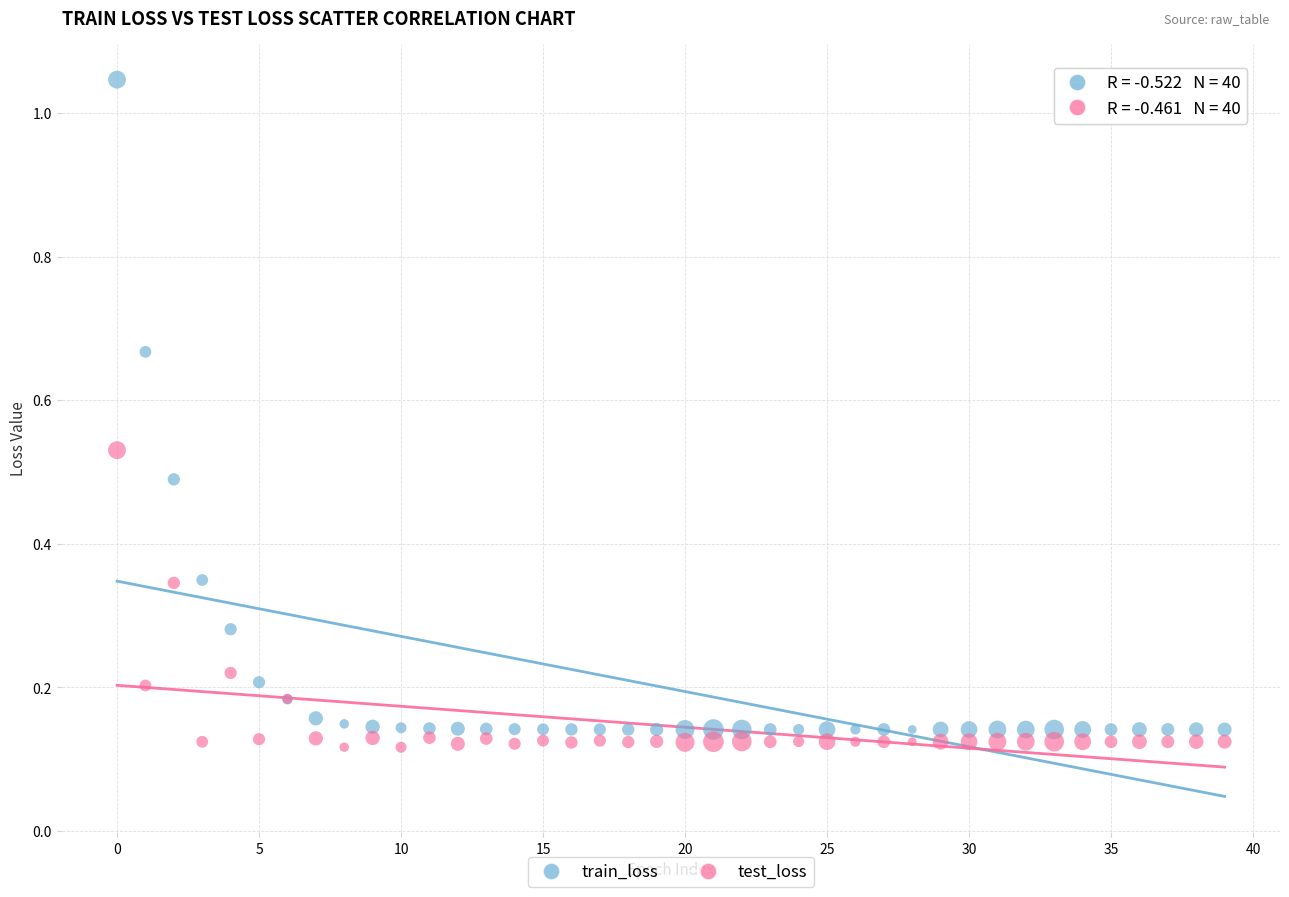

Which series contains the highest Y value?

train_loss